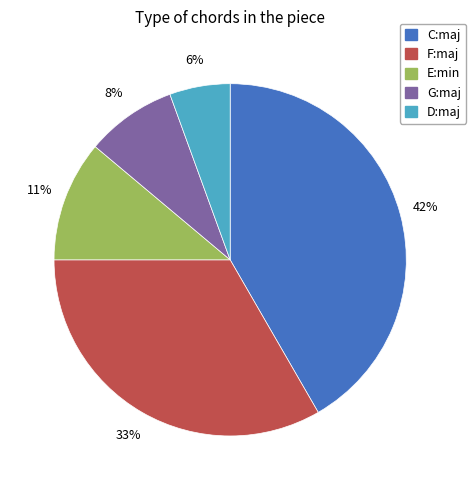

Is it true that G:maj is 18% of the pie?

False